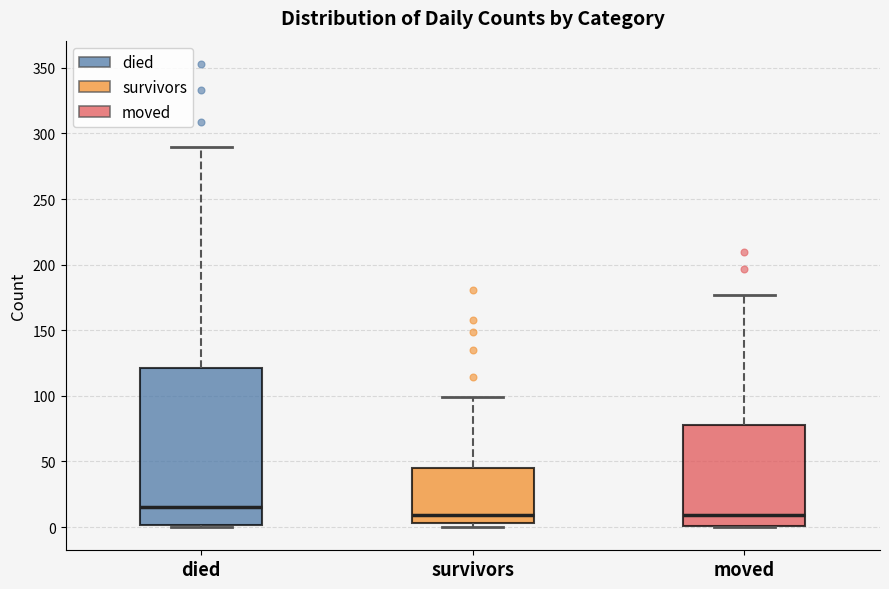

Reading left to right, transcribe this box plot: for each box, give where its median line is, the range the box spans, and where its two whiskers end, as read against the y-axis. The values are not printed on the chart, so give them approximately, as read against the axis.

died: median 15, box 0 to 120, whiskers 0 to 290
survivors: median 10, box 5 to 45, whiskers 0 to 100
moved: median 10, box 0 to 80, whiskers 0 to 175